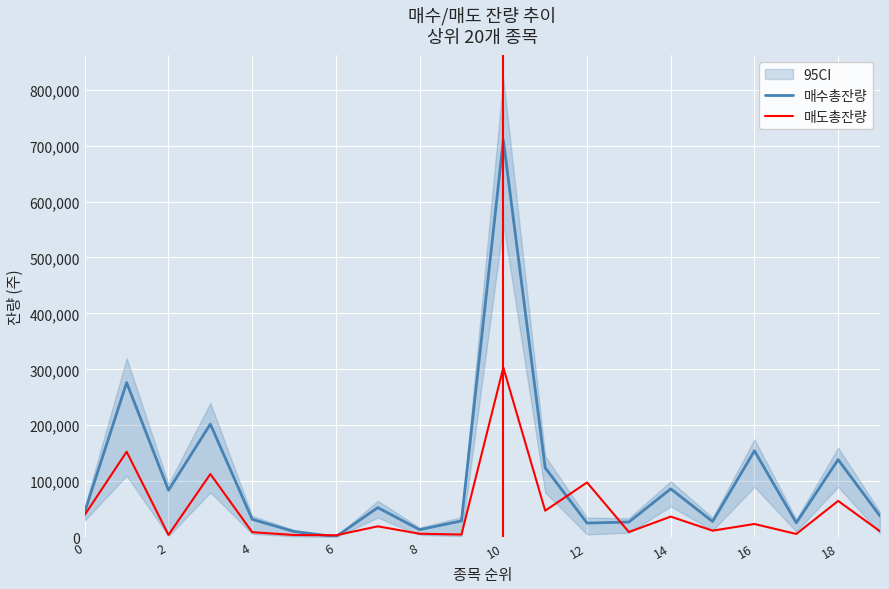

The value of 매도총잔량 at 10 is 5771. True or false?

False